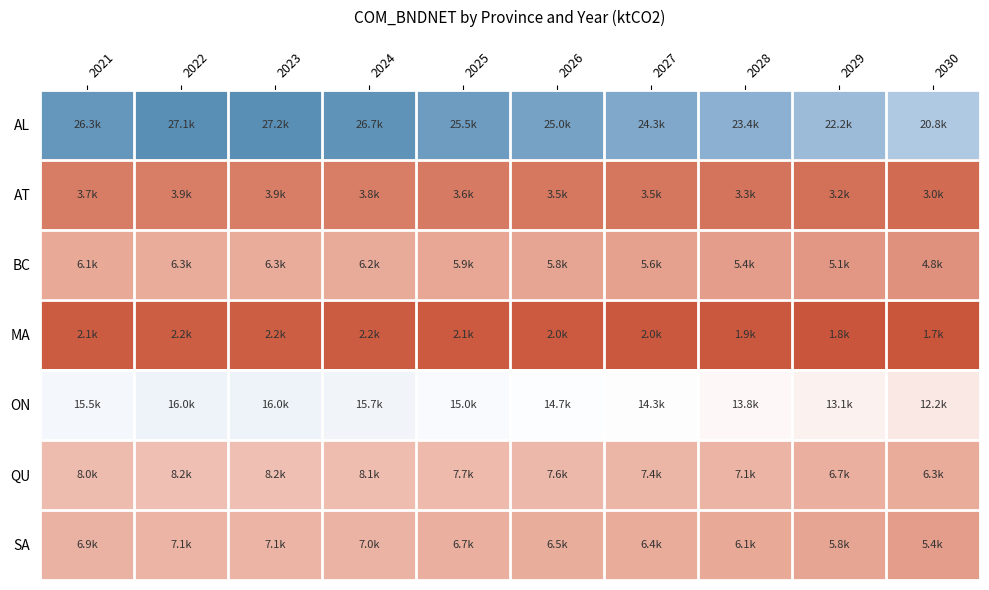

Reading right to left, list all the values displayed in this chart.

AL: 2030=20776.0	2029=22217.1	2028=23401.8	2027=24285.6	2026=24961.2	2025=25536.1	2024=26655.0	2023=27229.3	2022=27148.4	2021=26276.1
AT: 2030=2952.5	2029=3155.6	2028=3324.6	2027=3453.9	2026=3547.9	2025=3631.2	2024=3788.5	2023=3870.2	2022=3858.7	2021=3734.7
BC: 2030=4814.6	2029=5148.3	2028=5424.1	2027=5633.9	2026=5791.5	2025=5926.0	2024=6182.4	2023=6315.6	2022=6296.8	2021=6094.5
MA: 2030=1678.6	2029=1795.2	2028=1890.9	2027=1964.3	2026=2019.3	2025=2065.4	2024=2154.5	2023=2200.9	2022=2194.3	2021=2123.8
ON: 2030=12210.2	2029=13061.6	2028=13759.3	2027=14293.3	2026=14691.7	2025=15028.9	2024=15674.5	2023=16012.2	2022=15964.7	2021=15451.7
QU: 2030=6286.6	2029=6725.3	2028=7082.1	2027=7354.4	2026=7558.3	2025=7733.5	2024=8066.2	2023=8240.0	2022=8215.5	2021=7951.6
SA: 2030=5440.1	2029=5818.2	2028=6127.4	2027=6365.5	2026=6543.8	2025=6694.4	2024=6983.8	2023=7134.3	2022=7113.1	2021=6884.5